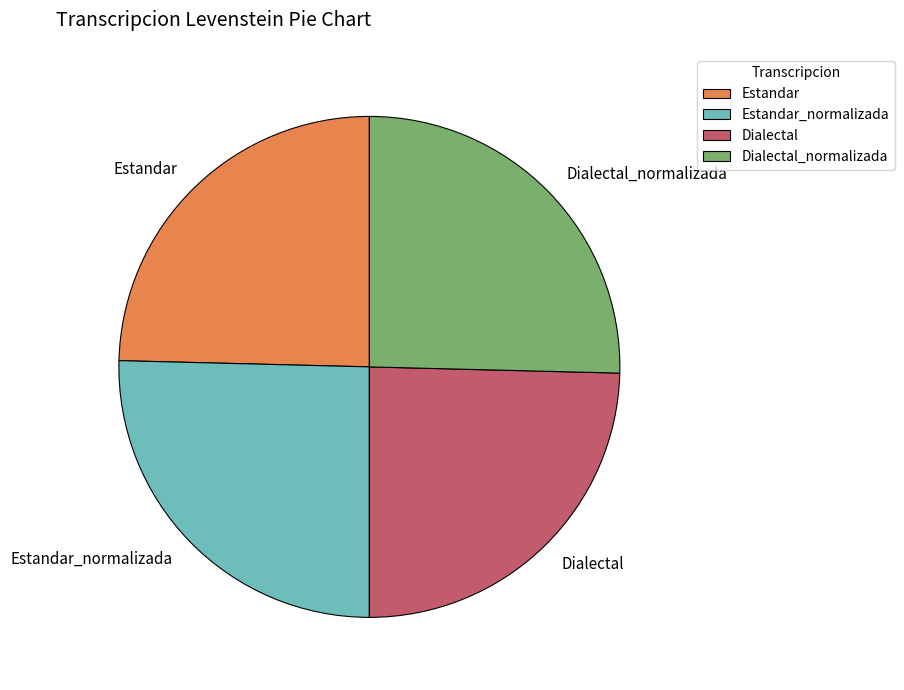

Does Dialectal_normalizada represent more than half of the total?

No